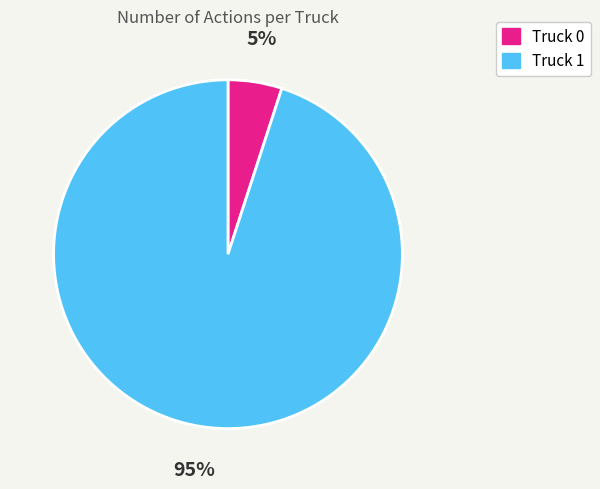

Which slice is the largest?

Truck 1